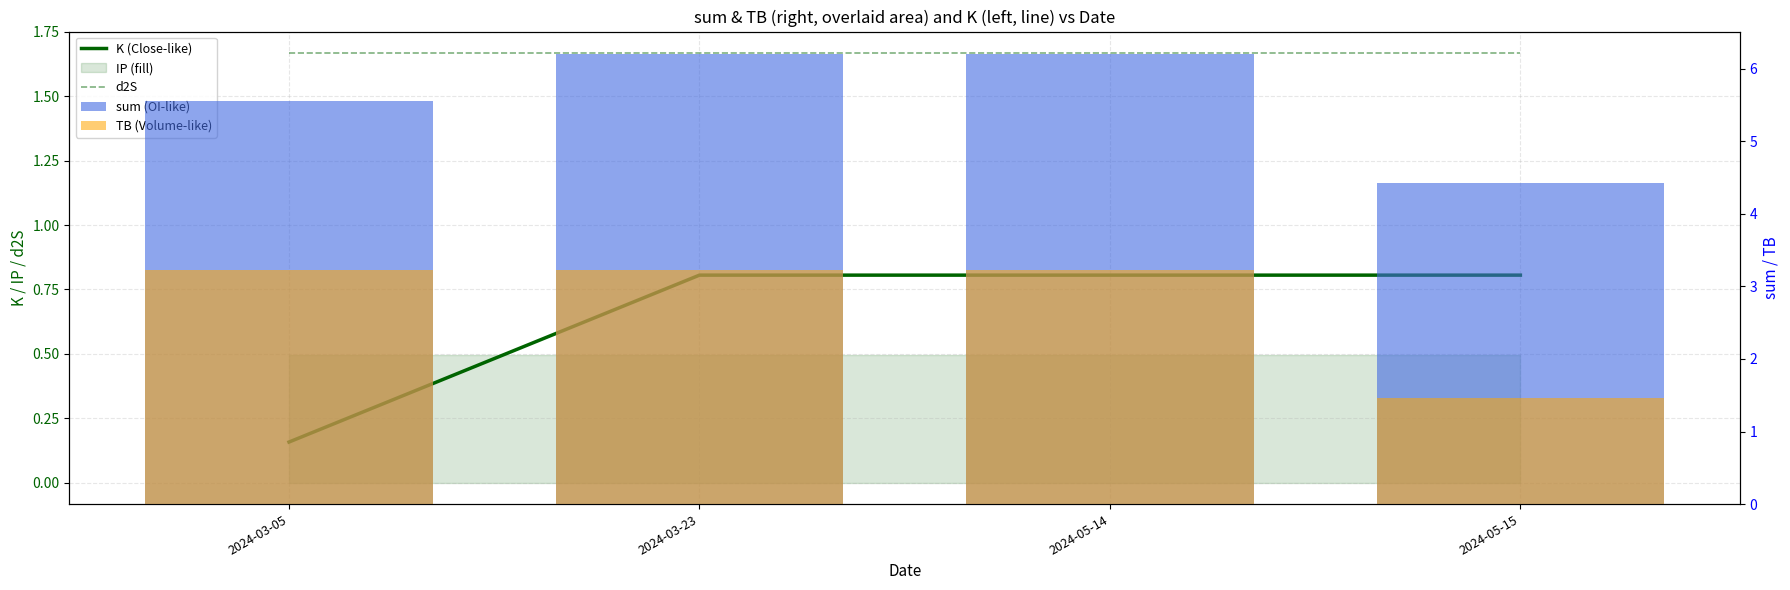

At which label is d2S closest to 1?

2024-03-05